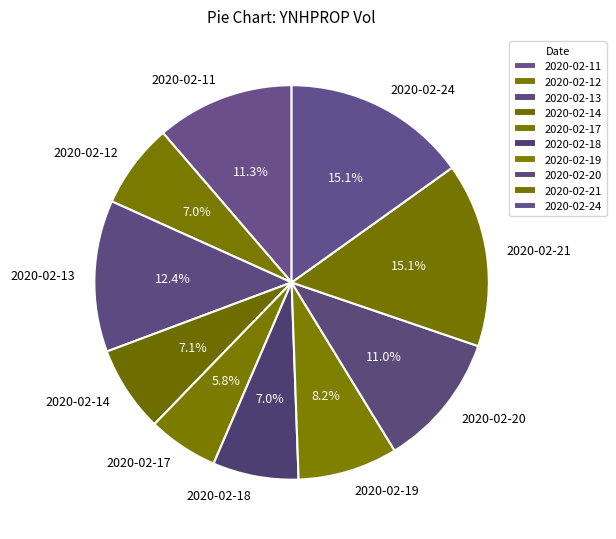

How many slices are in this pie chart?

10